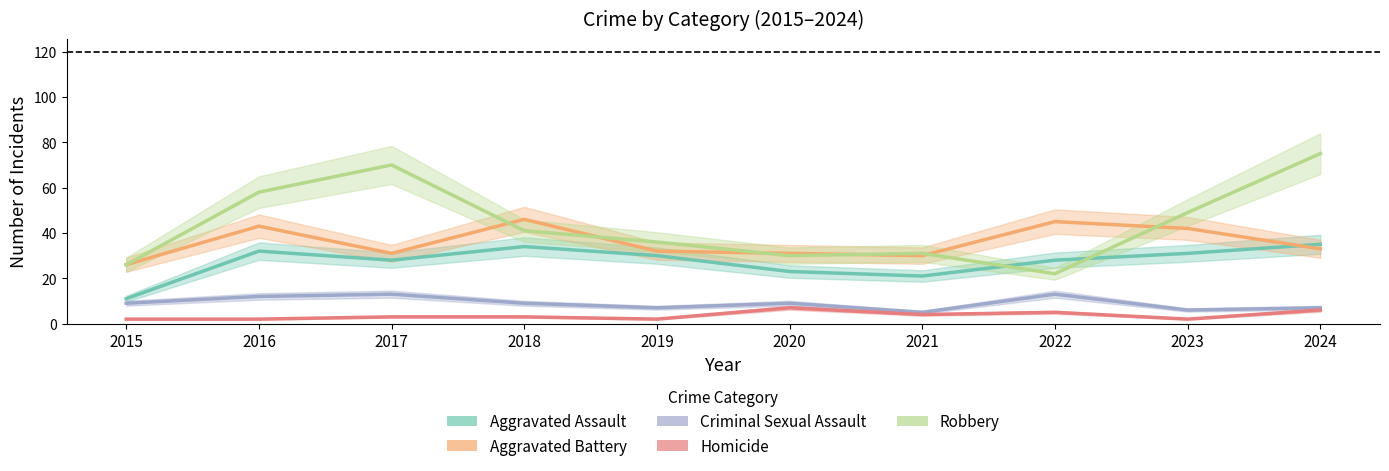

What is the difference between the Aggravated Assault values at 2021 and 2016?

11